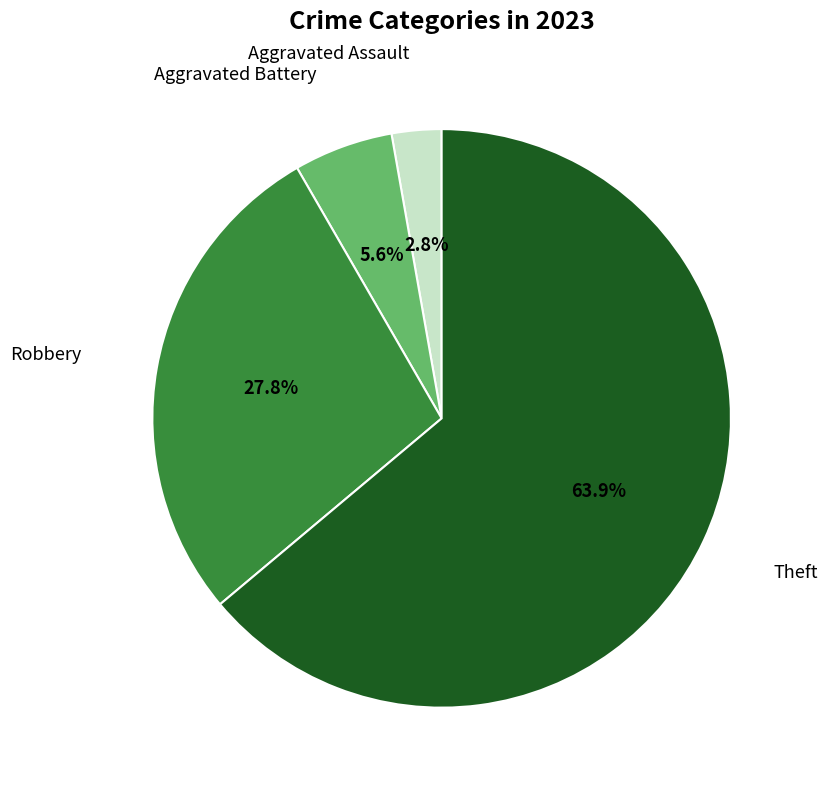

Which has a higher value, Robbery or Aggravated Battery?

Robbery